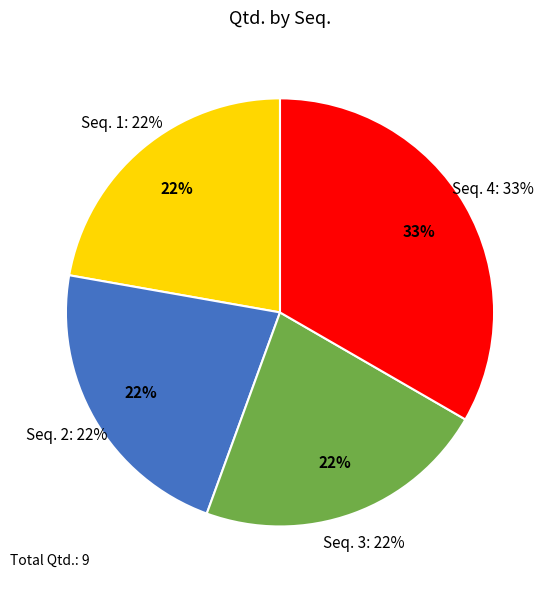

True or false: 3 accounts for 29% of the total.

False